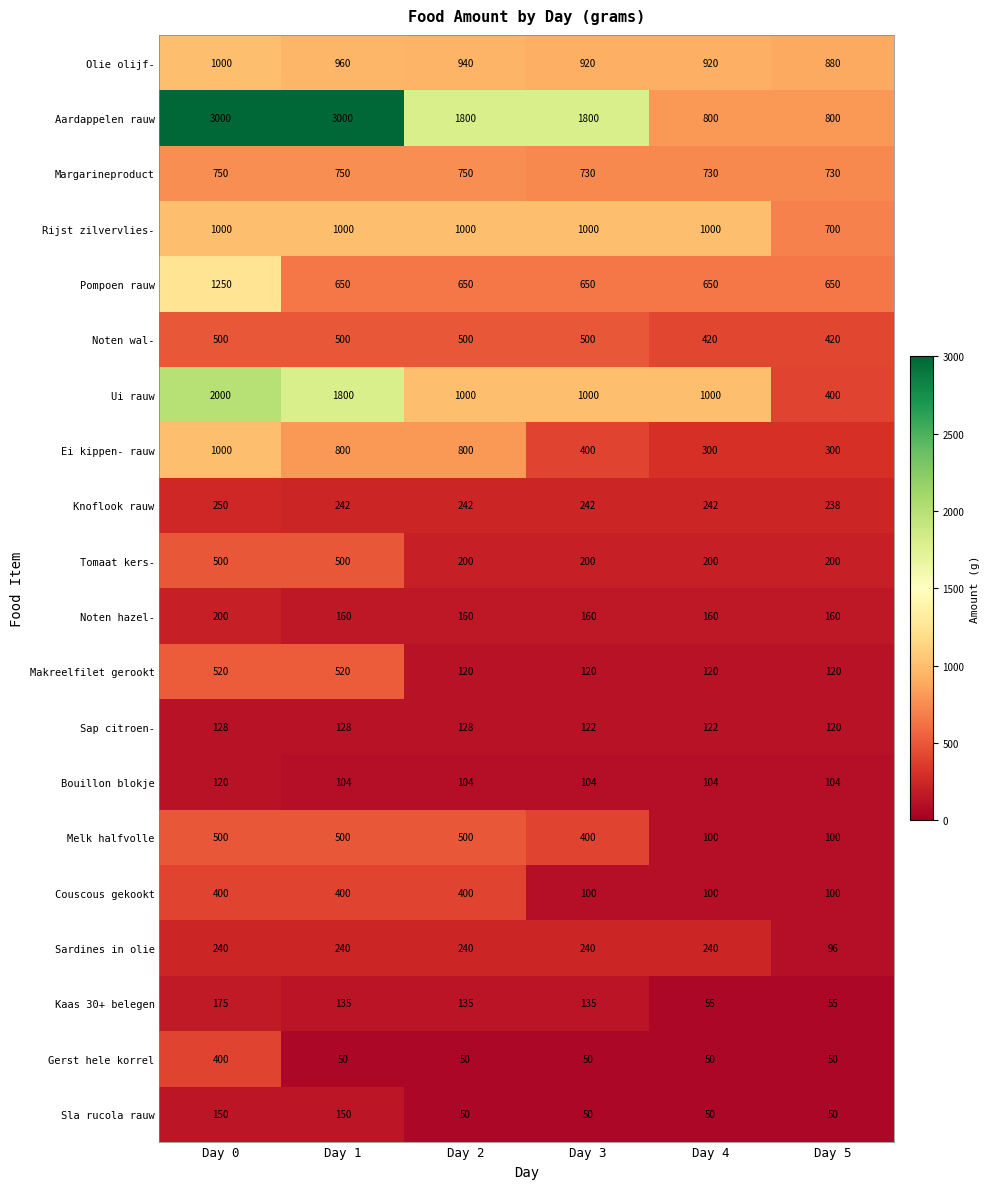

What is the difference between the highest and lowest values at Day 0?

2880